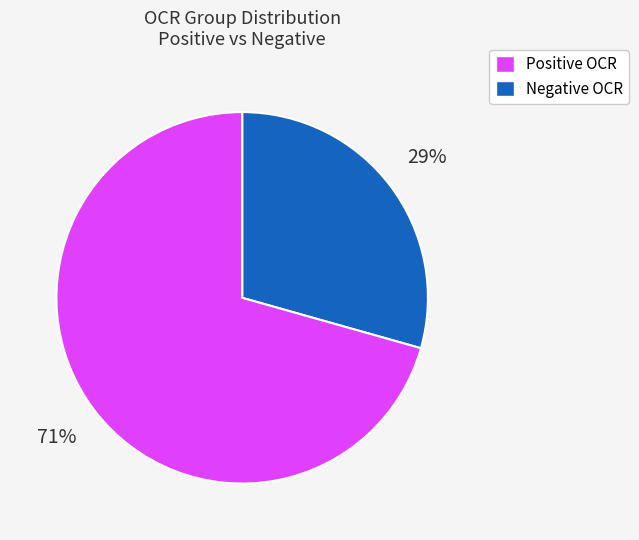

To the nearest percent, what is the average slice percentage?

50%